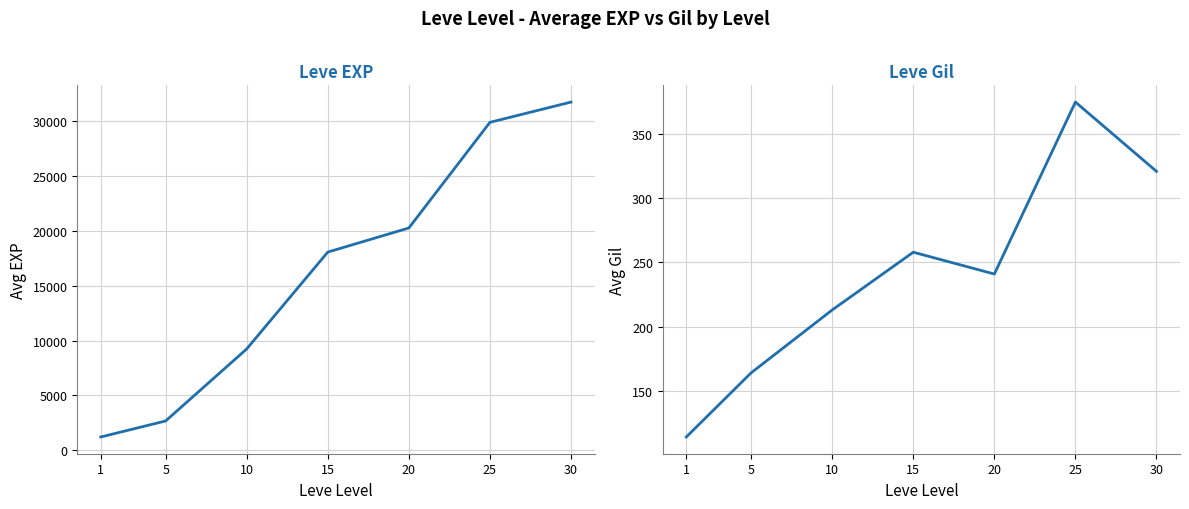

Reading right to left, extract all data points from this chart.

Leve EXP: 30=31743	25=29895	20=20265	15=18068	10=9240	5=2673	1=1213
Leve Gil: 30=321	25=375	20=241	15=258	10=213	5=164	1=114